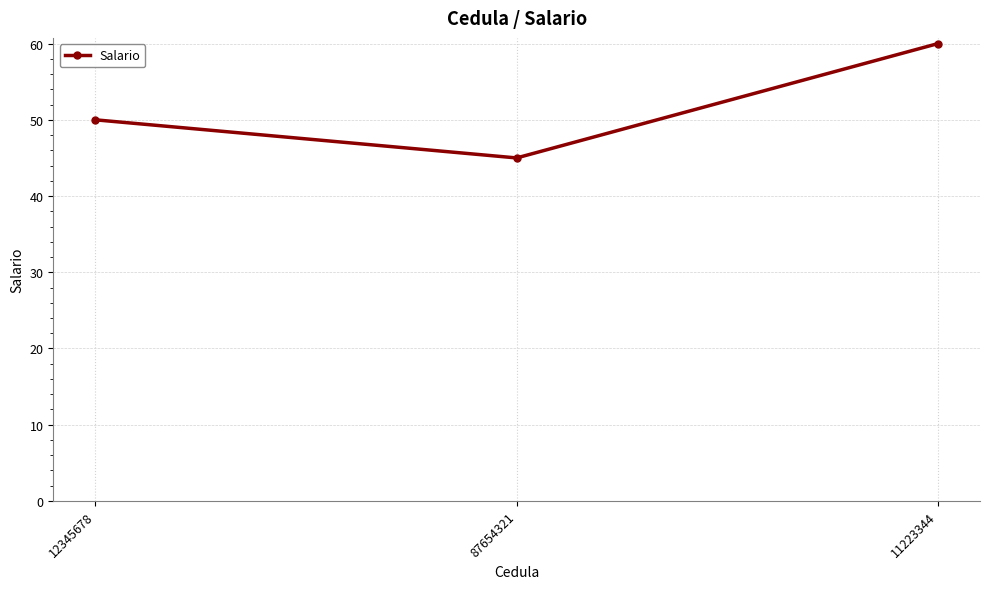

Rank the categories by value from highest to lowest.

11223344, 12345678, 87654321